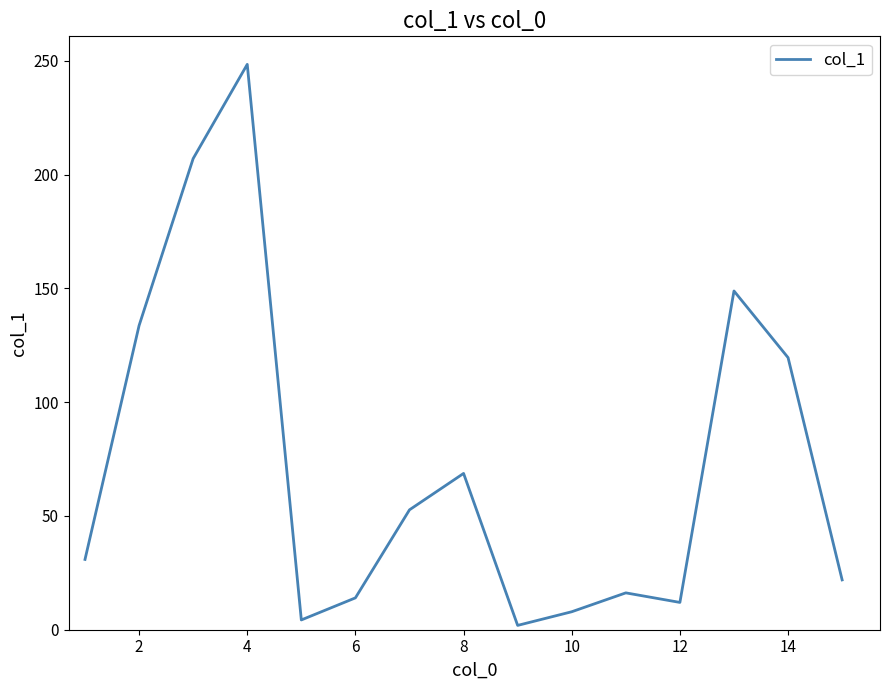

What is the difference between the maximum and minimum values?

246.6